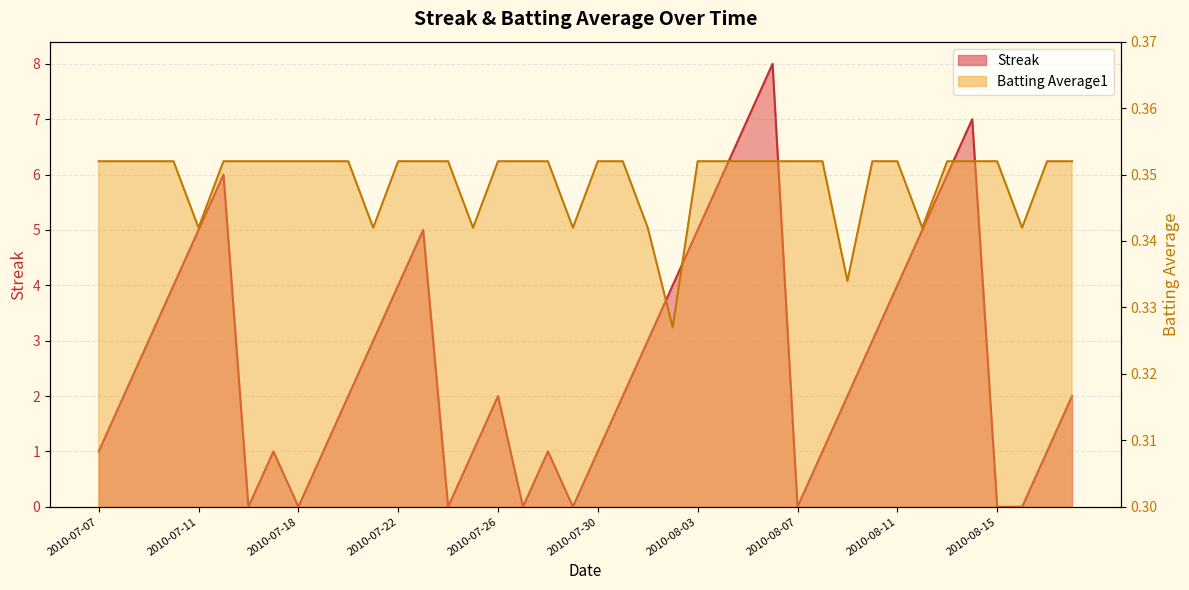

At which category does the chart reach its minimum across all series?

2010-07-16